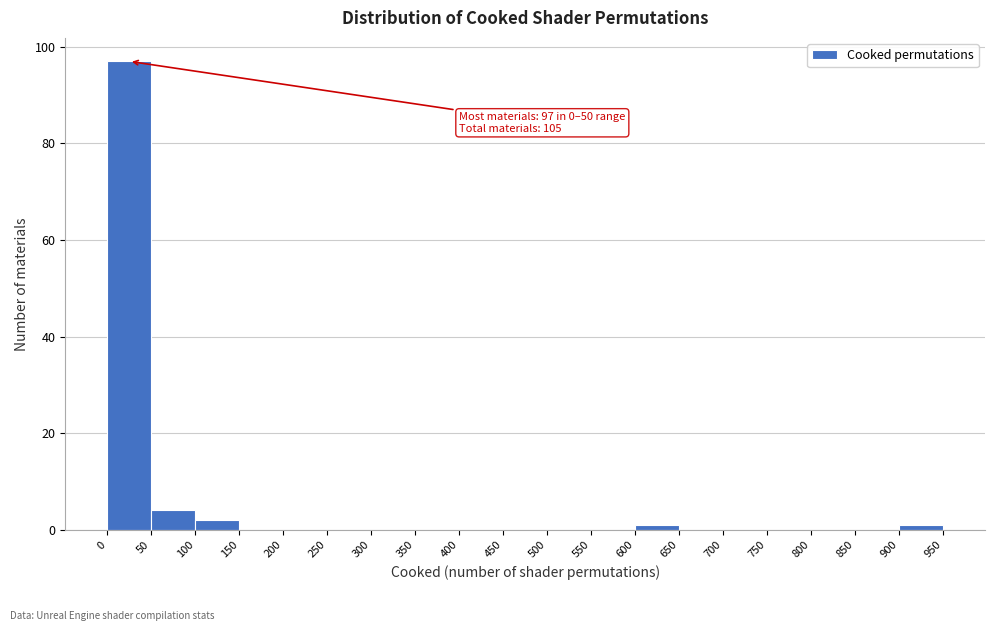

Over which range of the x-axis is the bar tallest?

0 to 50